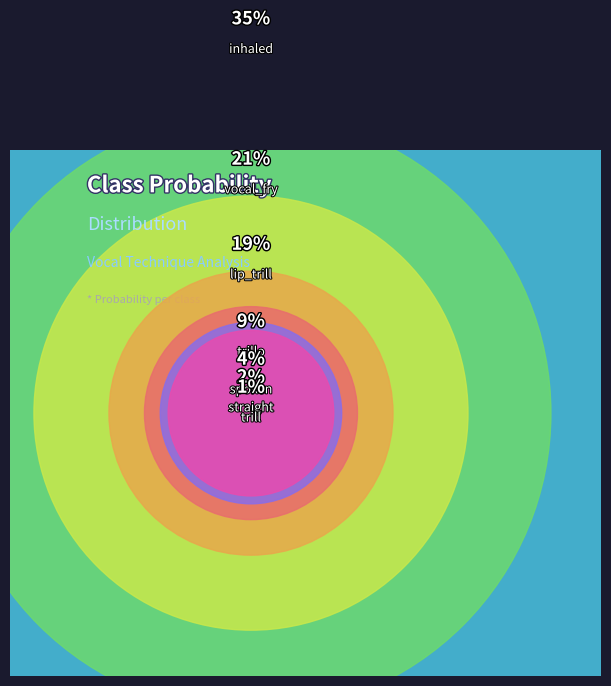

Is it true that vocal_fry is 32% of the pie?

False